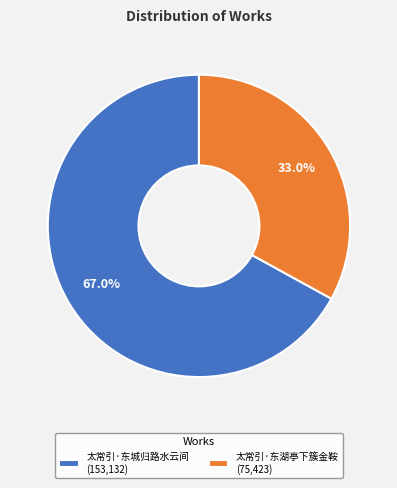

What percentage is the 太常引·东湖亭下簇金鞍 slice, to the nearest percent?

33%